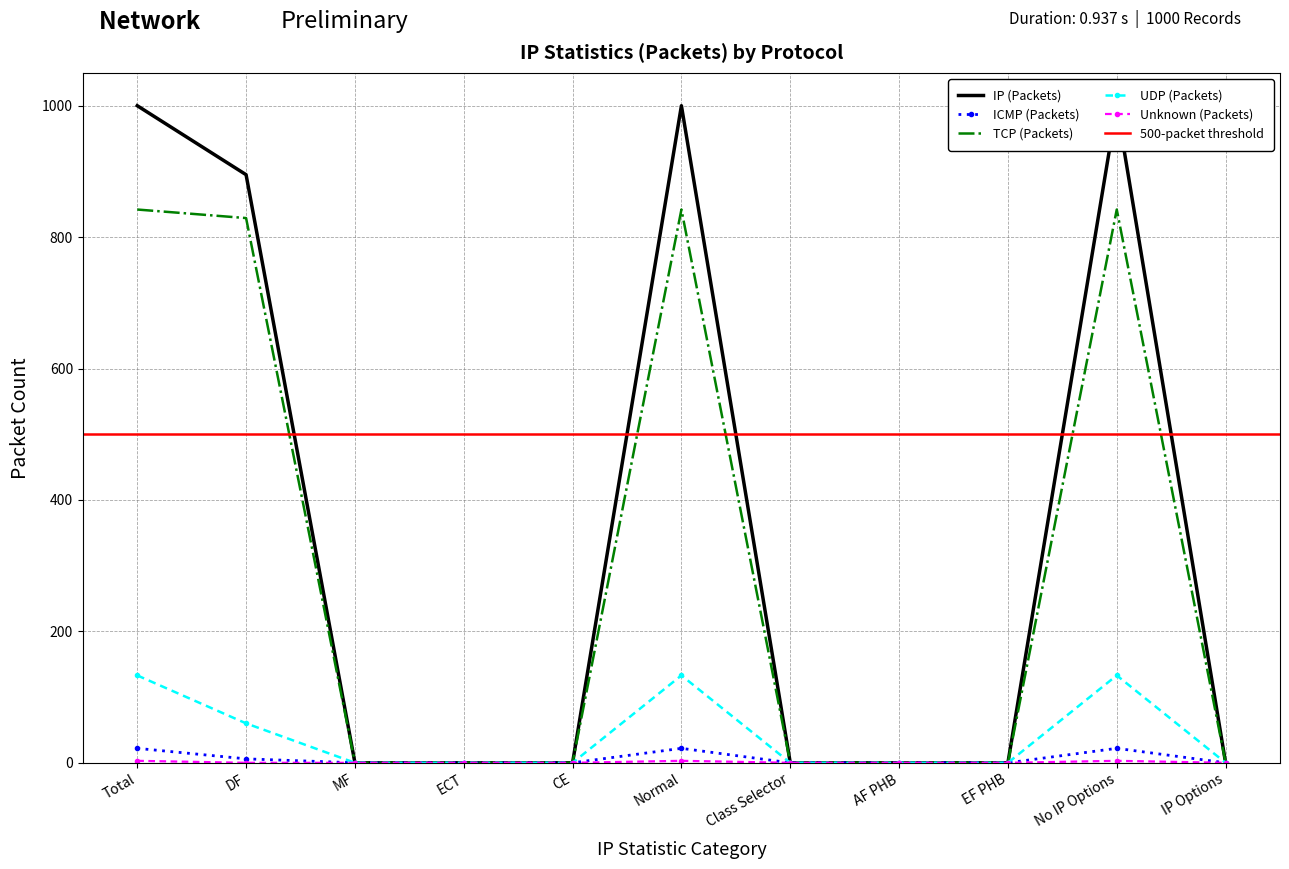

What position from the right is ECT?

8